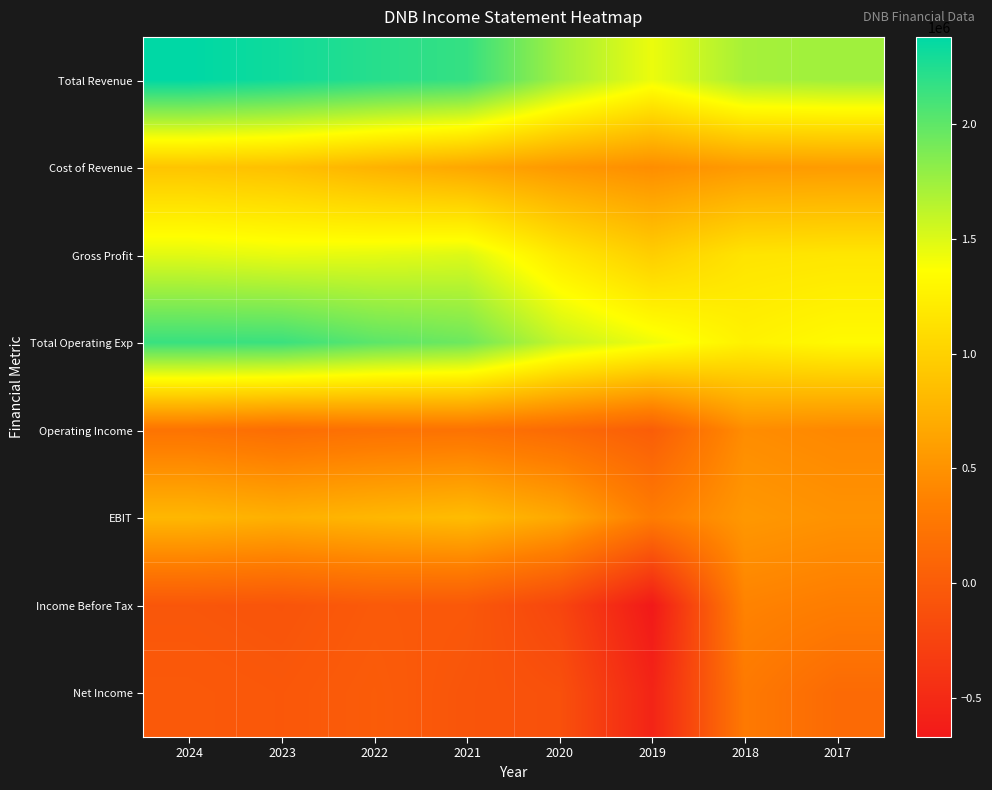

Which series has the largest range (max minus min)?

Income Before Tax